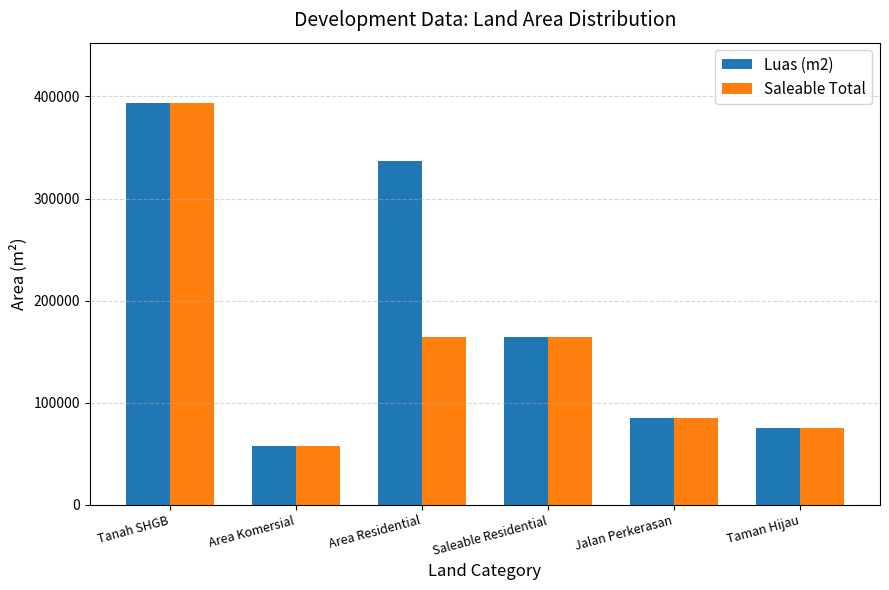

Is the value of Saleable Total at Area Residential greater than the value of Luas (m2) at Area Residential?

No